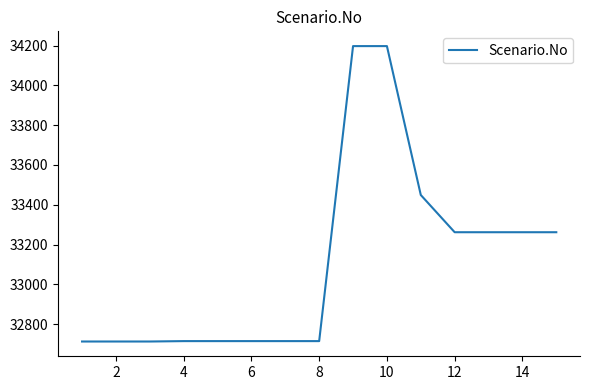

What is the difference between the maximum and minimum values?

1484